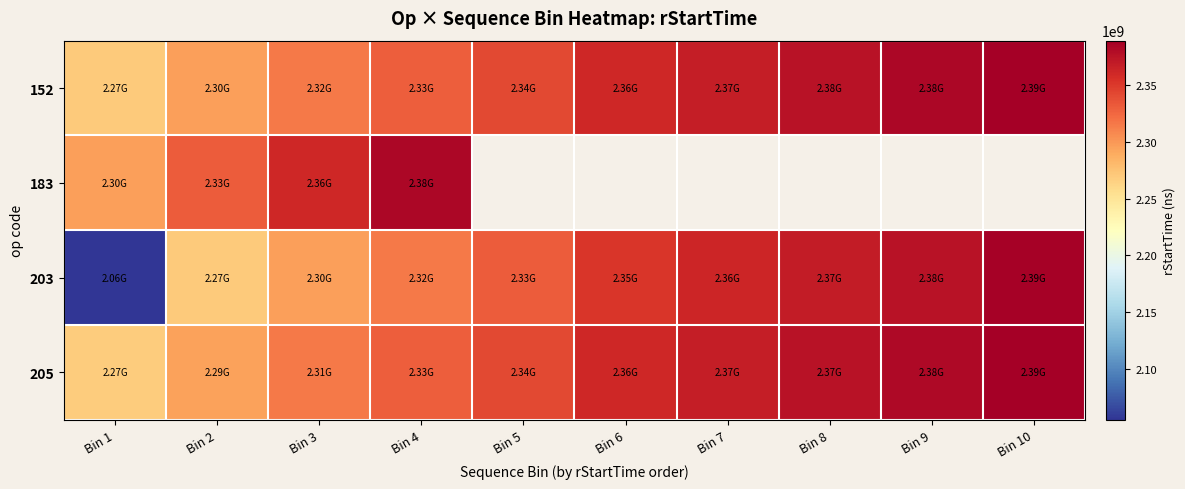

At which category is the sum across all series the highest?

Bin 4